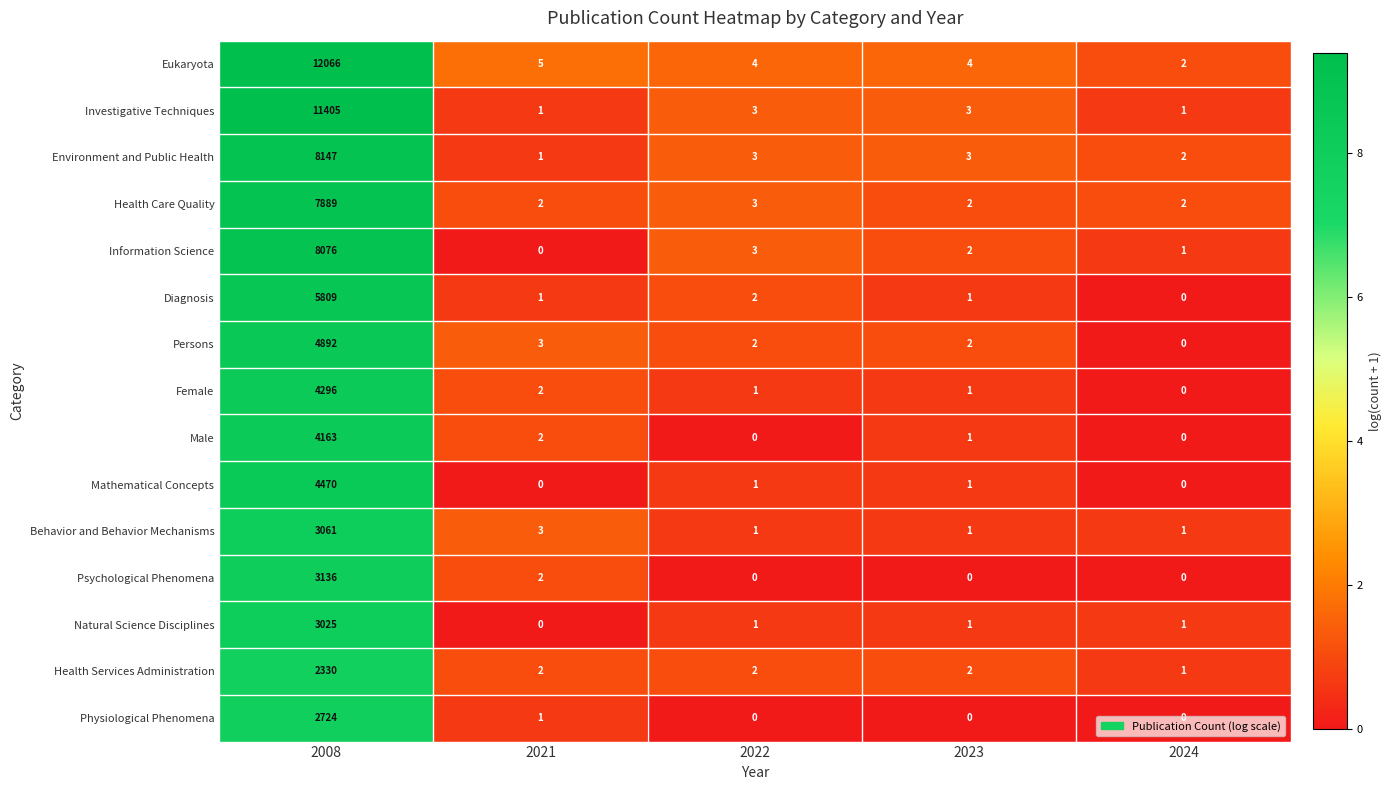

Rank the series by their maximum value, from lowest to highest.

Health Services Administration, Physiological Phenomena, Natural Science Disciplines, Behavior and Behavior Mechanisms, Psychological Phenomena, Male, Female, Mathematical Concepts, Persons, Diagnosis, Health Care Quality, Information Science, Environment and Public Health, Investigative Techniques, Eukaryota